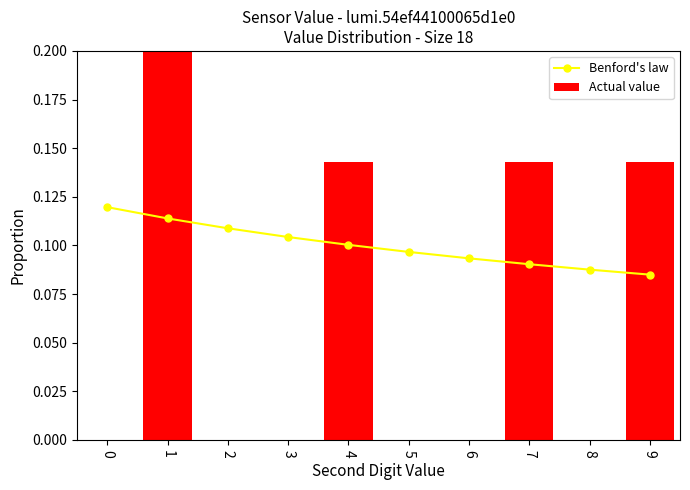

Count the Actual value values in the range 0 to 1.

10